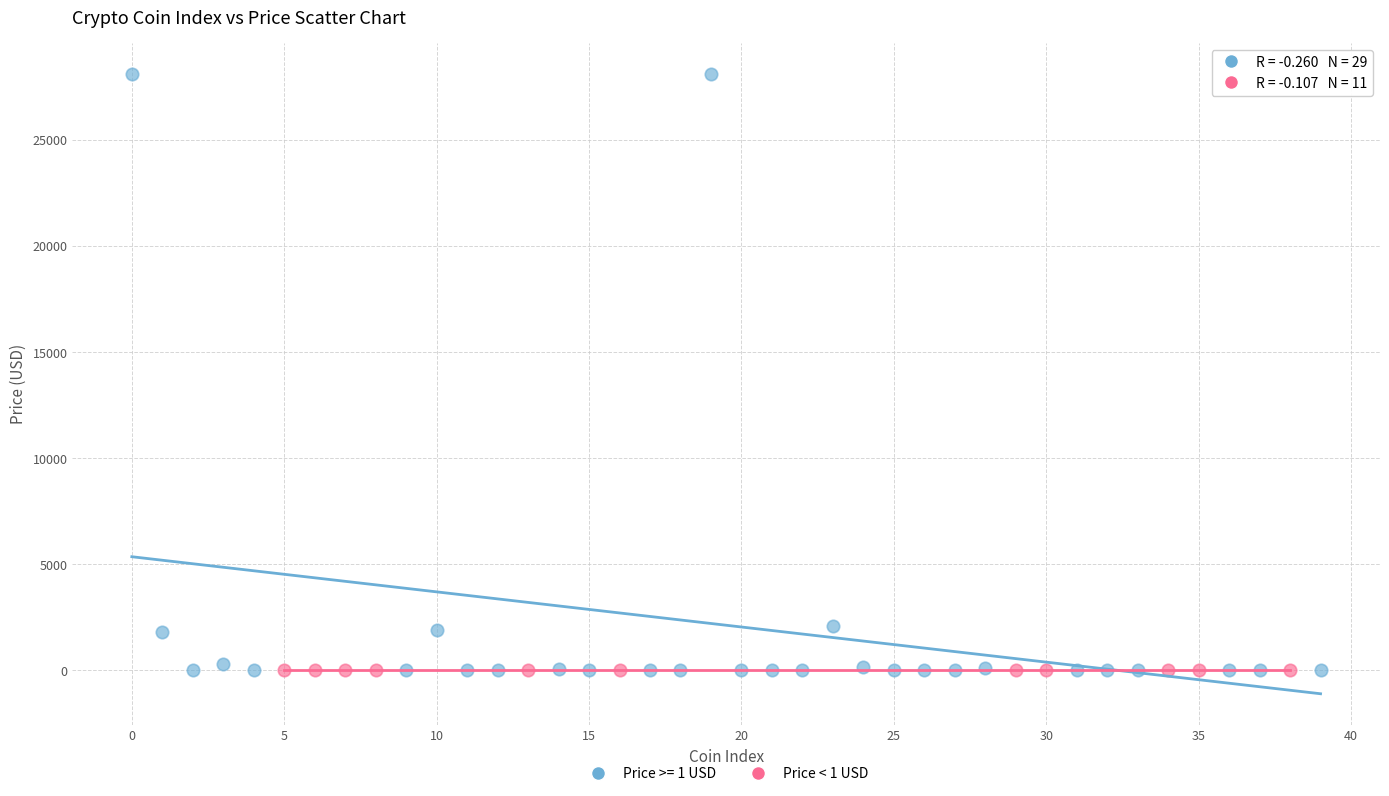

Which series reaches the maximum Y coordinate?

Price >= 1 USD